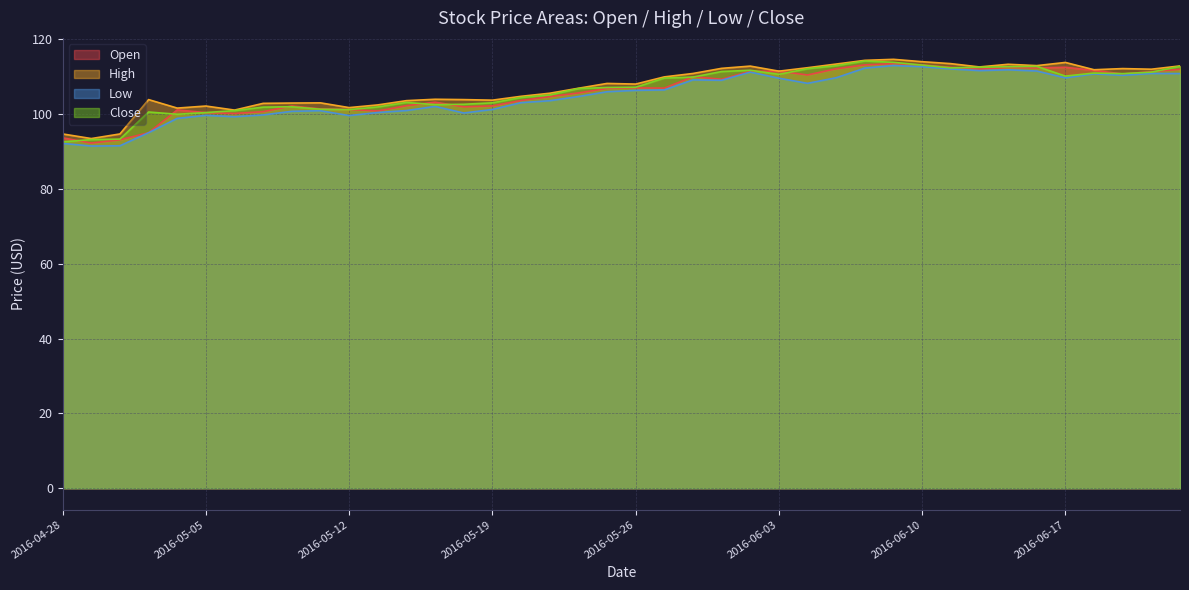

What is the value of the Close point at the 5th from the left?

99.9